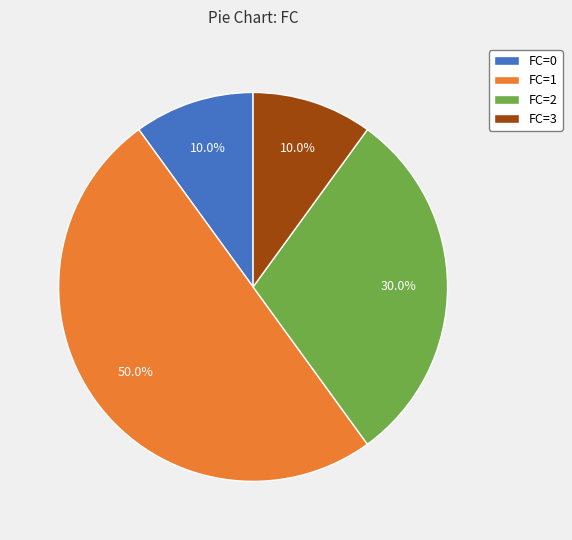

Combined, what portion of the pie is FC=0 and FC=1?

60.0%